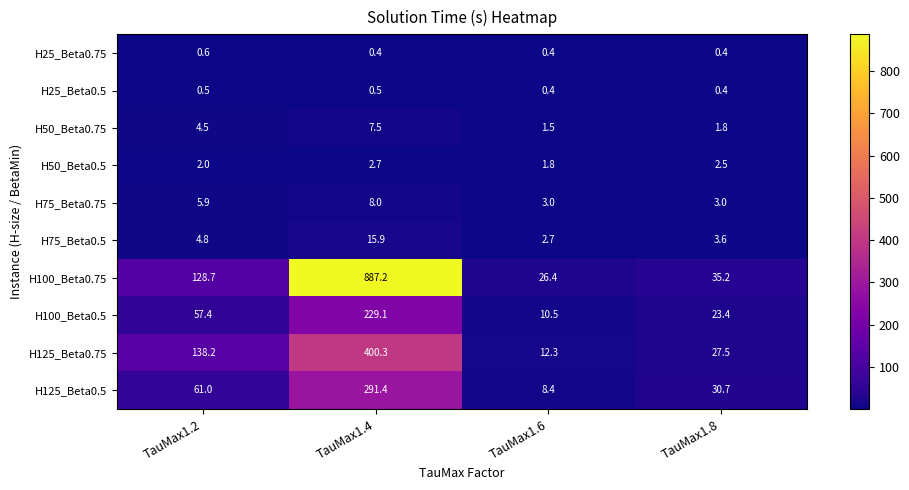

At which category is the sum across all series the highest?

TauMax1.4